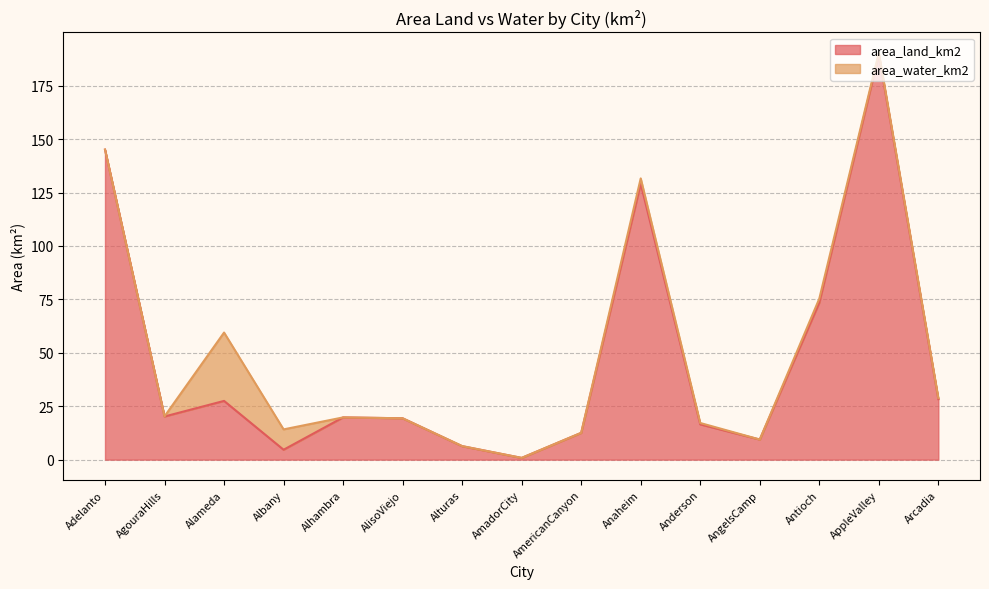

Rank the categories by value from highest to lowest.

AppleValley, Adelanto, Anaheim, Antioch, Arcadia, Alameda, AgouraHills, Alhambra, AlisoViejo, Anderson, AmericanCanyon, AngelsCamp, Alturas, Albany, AmadorCity